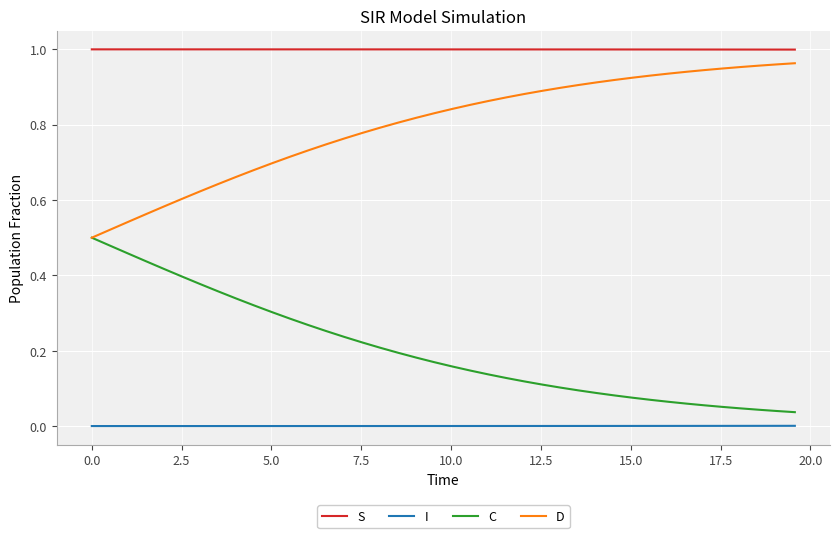

True or false: S and I intersect in this chart.

False